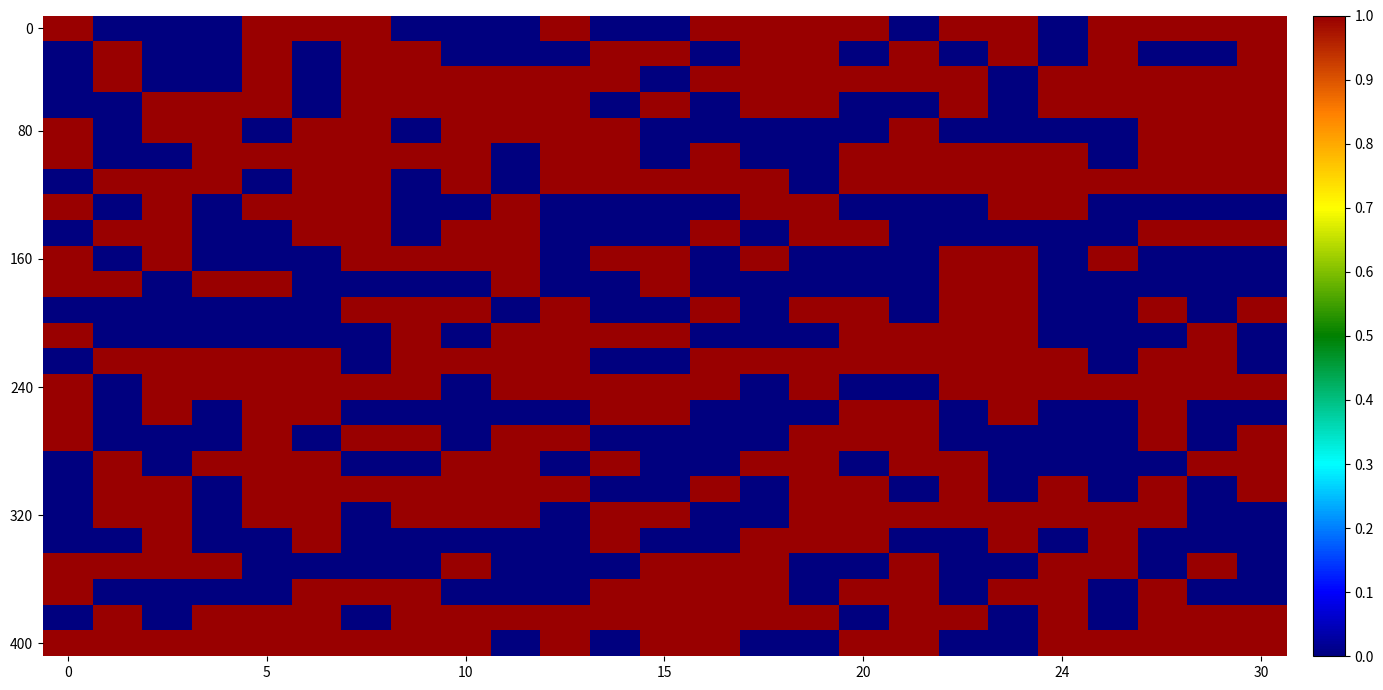

At how many categories does at least one series exceed 0?

25